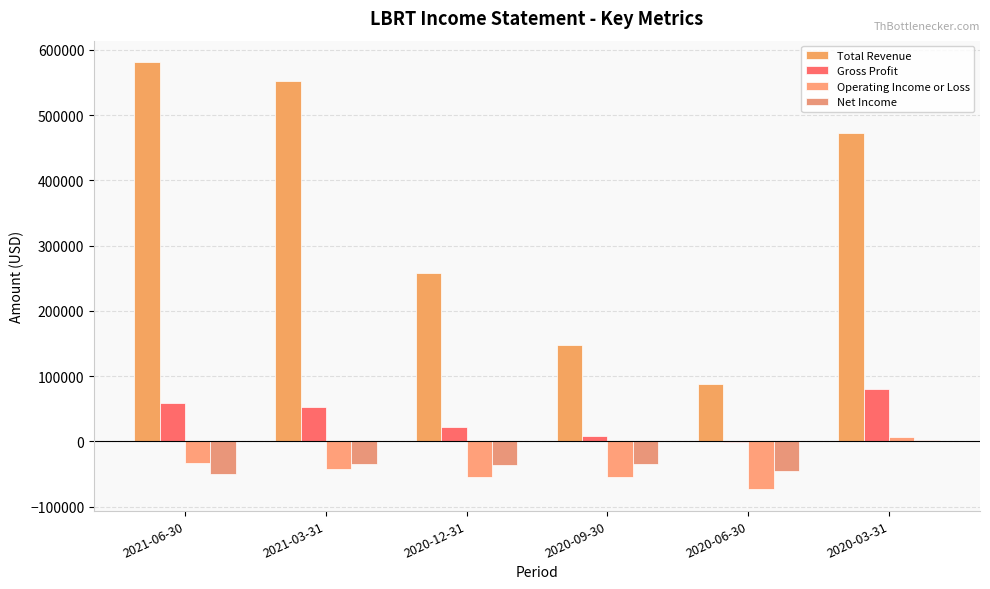

How many values in the Operating Income or Loss series exceed -42300?

2